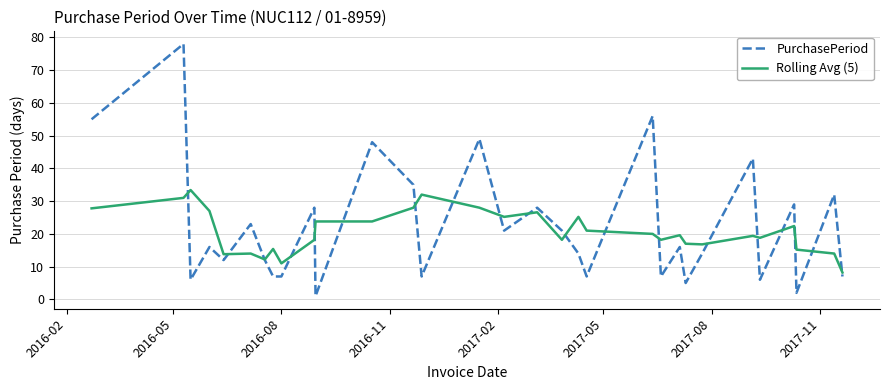

Which series has the largest range (max minus min)?

PurchasePeriod